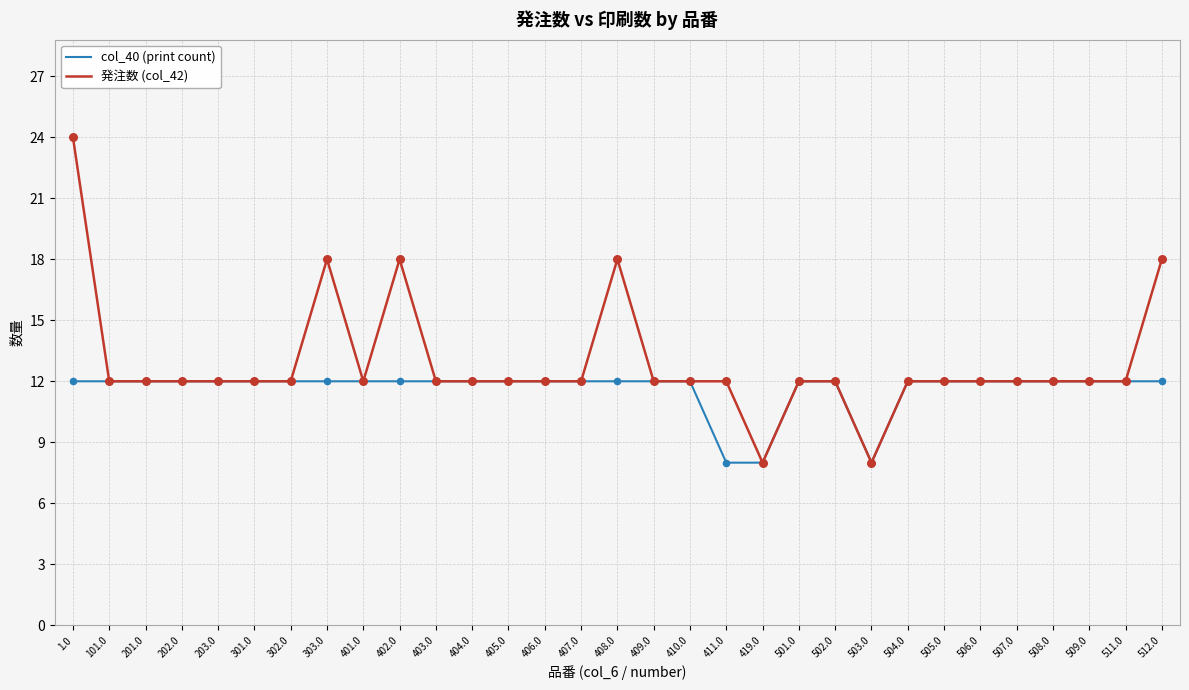

At how many categories does at least one series exceed 14?

5